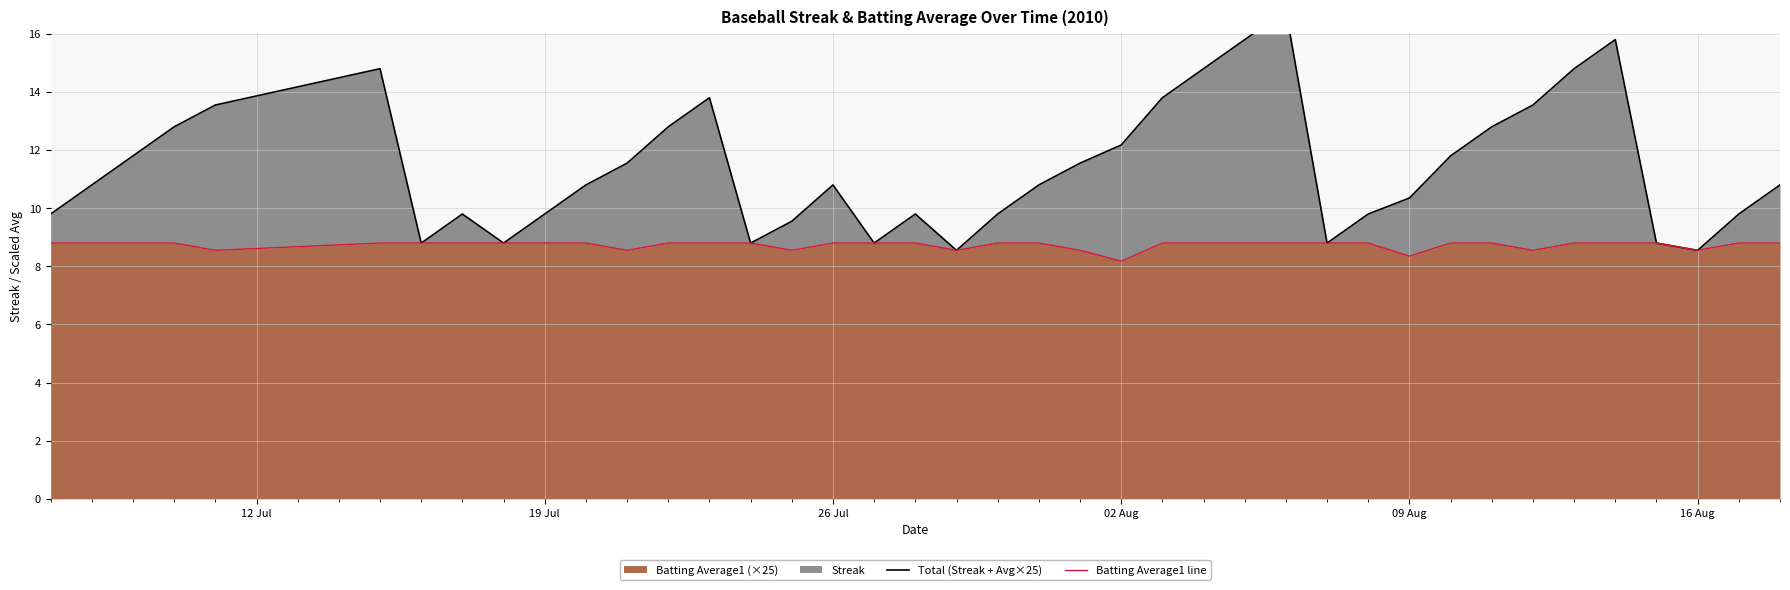

Count the number of categories in the chart.

40